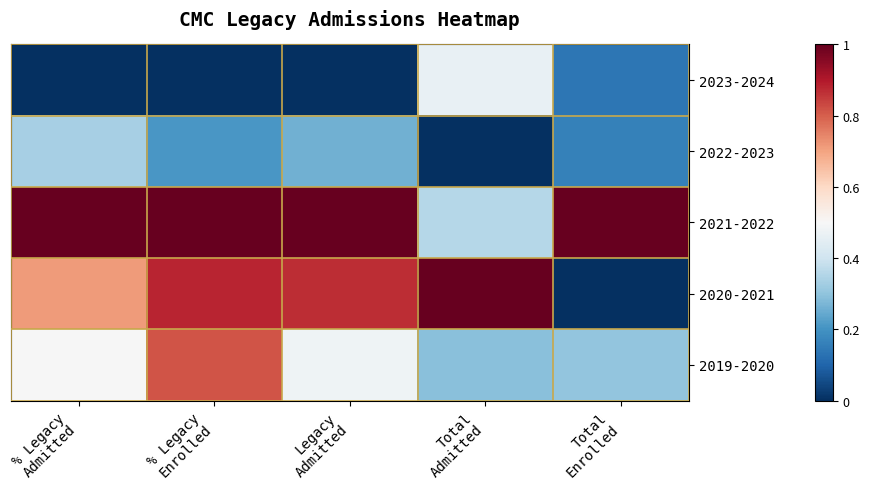

Rank the series at % Legacy Enrolled from highest to lowest value.

2021-2022, 2020-2021, 2019-2020, 2022-2023, 2023-2024